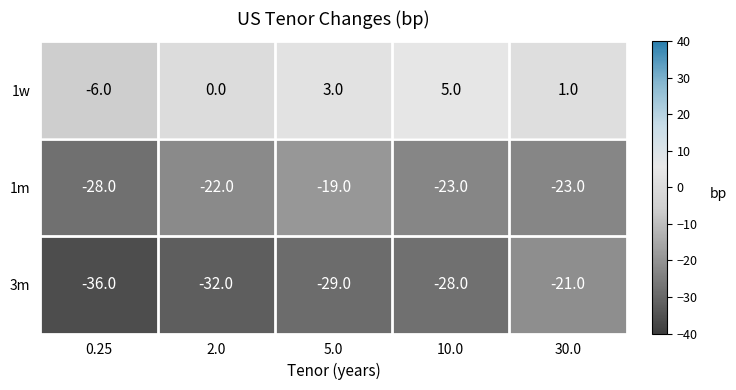

The 3m series shows -39 at 5.0. True or false?

False